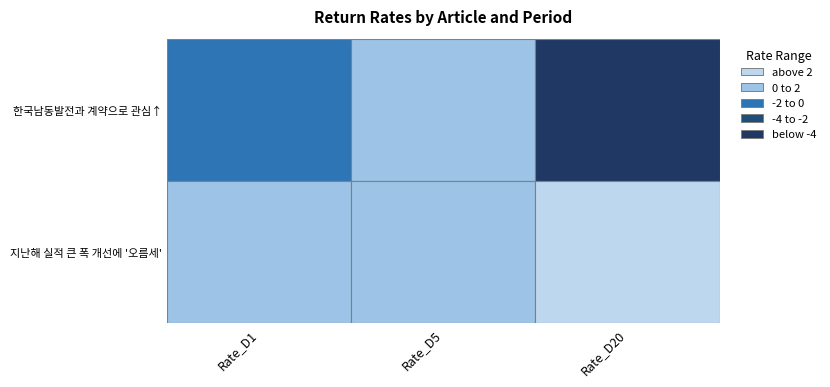

Which series has the widest spread of values?

한국남동발전과 계약으로 관심↑